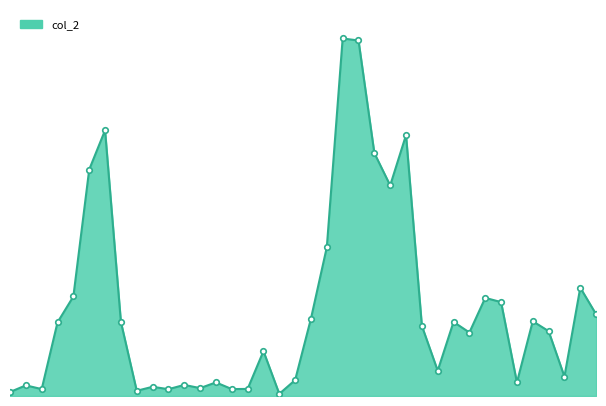

Does the chart display data point markers on the line(s)?

No